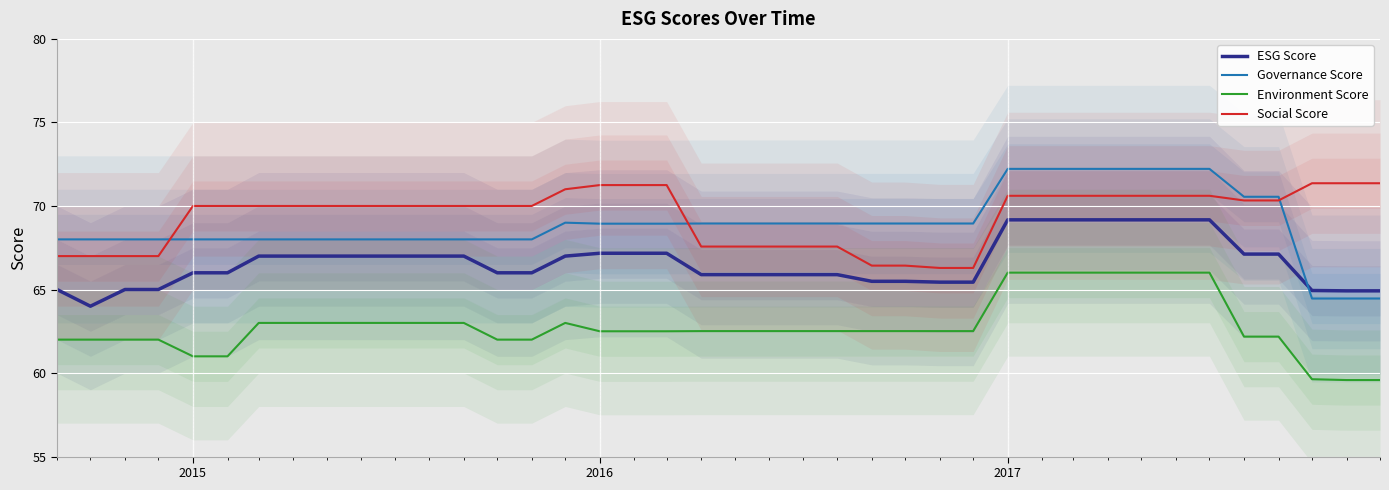

How many lines are shown in the chart?

4